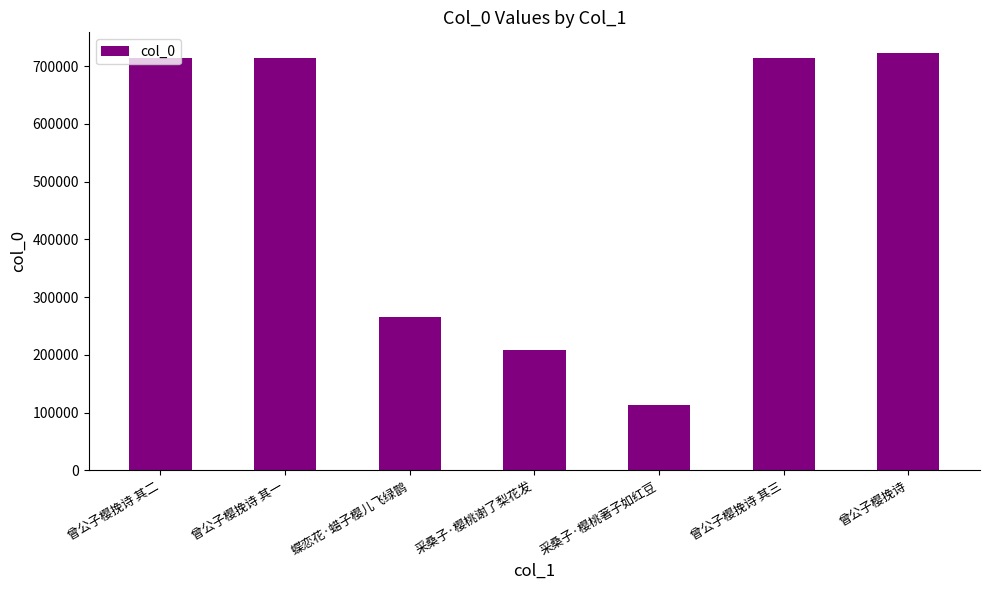

Is it true that the value at 采桑子·樱桃谢了梨花发 is 334429?

False